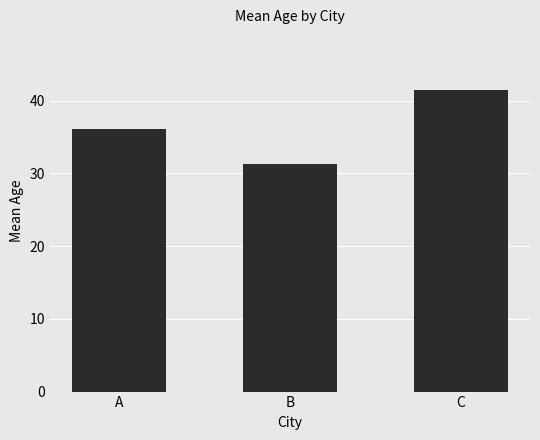

What is the greatest value displayed?

41.5